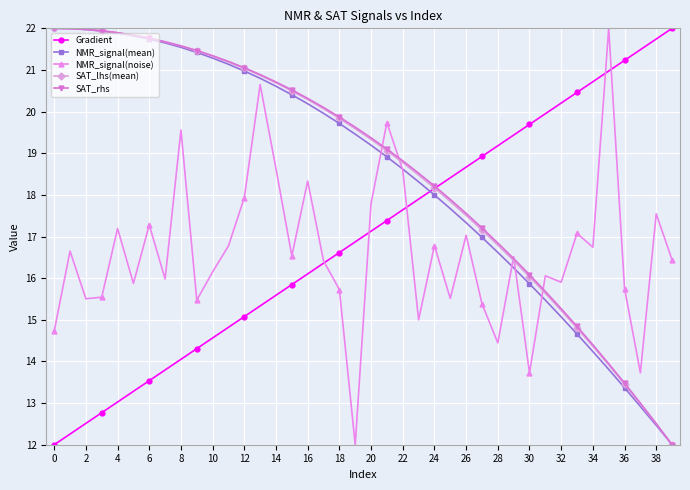

What is the maximum value shown in the chart?

22.0